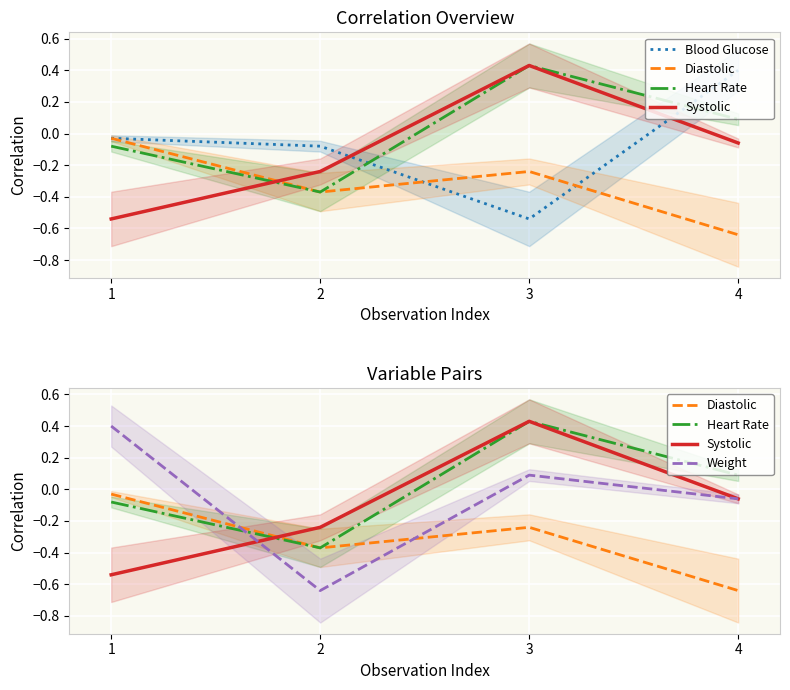

What is the value of the Heart Rate point at the 1st from the left?

-0.1